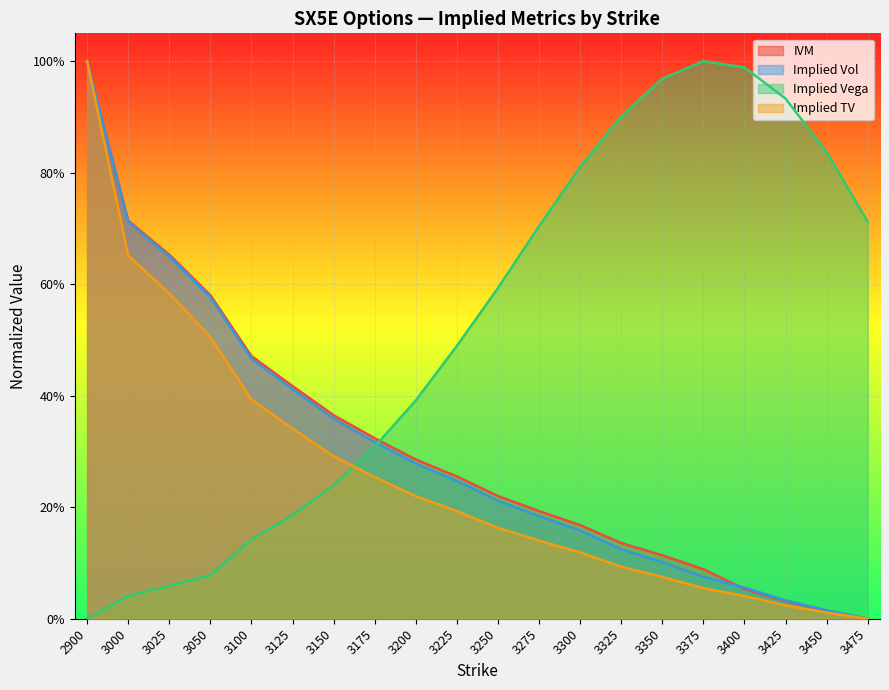

True or false: Implied TV has more than 0 points higher than both neighbors.

False